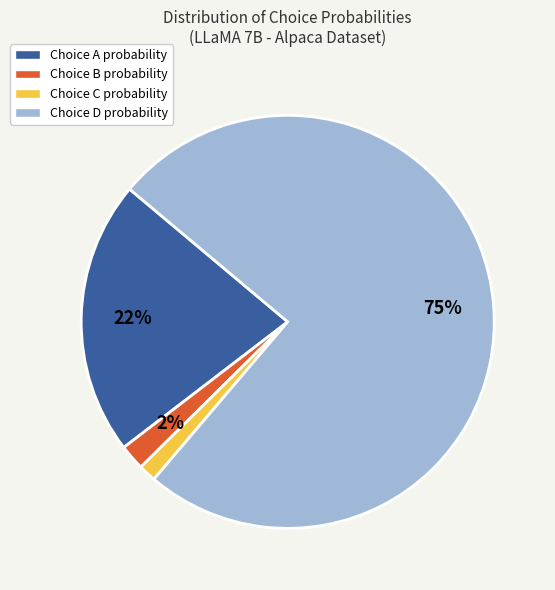

True or false: Choice C probability accounts for 11% of the total.

False